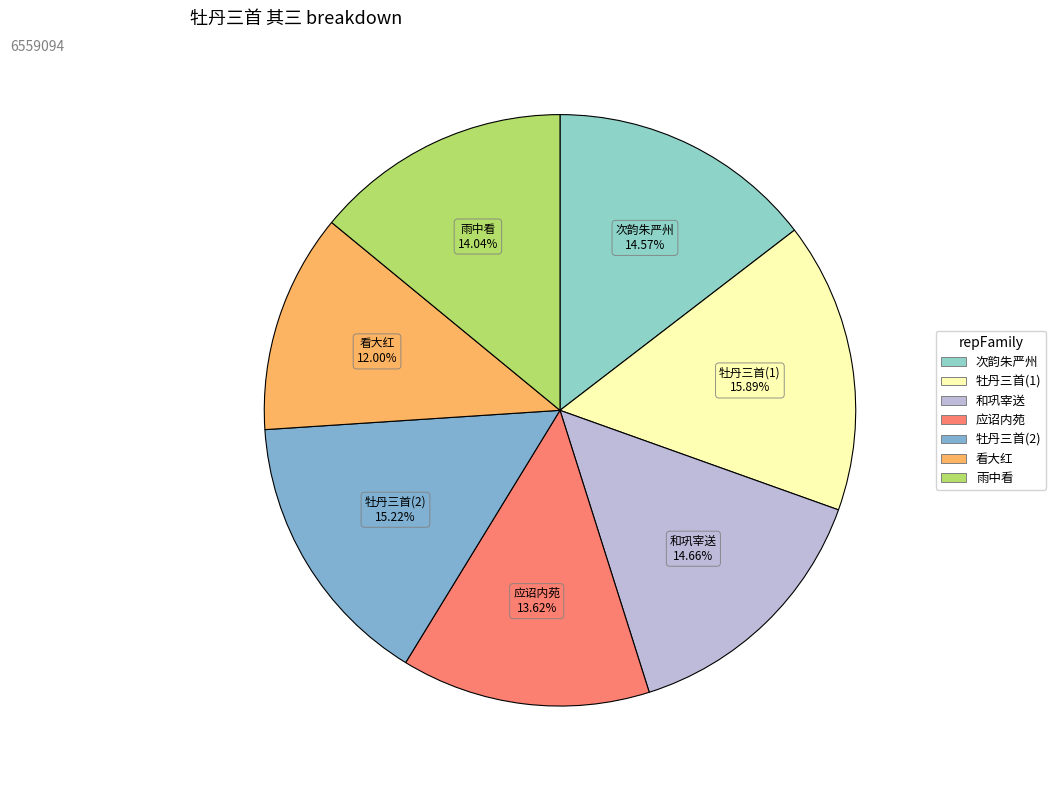

How many segments does this pie chart have?

7